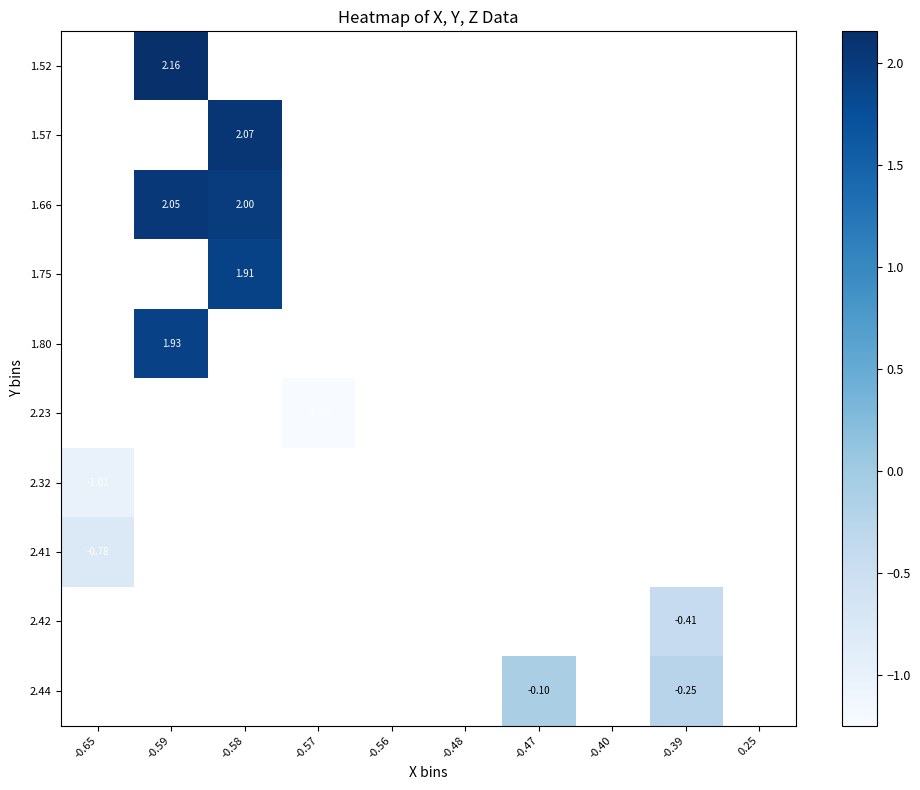

At which category does the chart reach its peak across all series?

-0.59